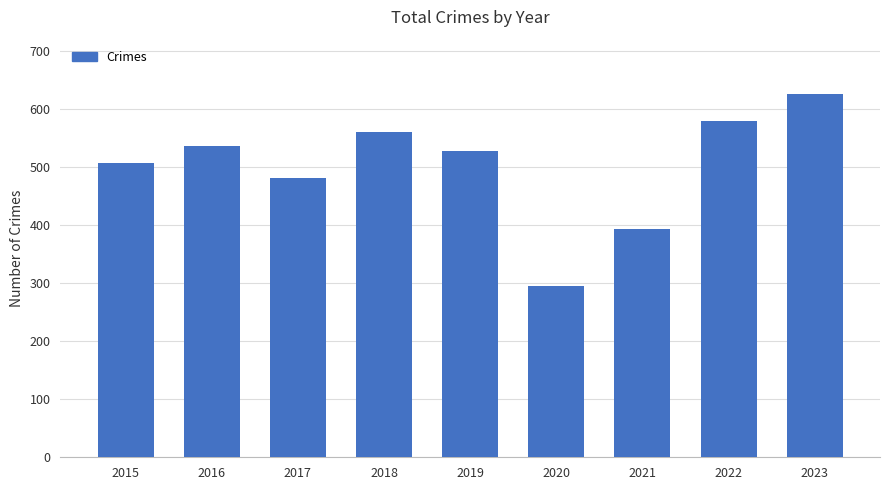

At which category does the chart reach its peak across all series?

2023